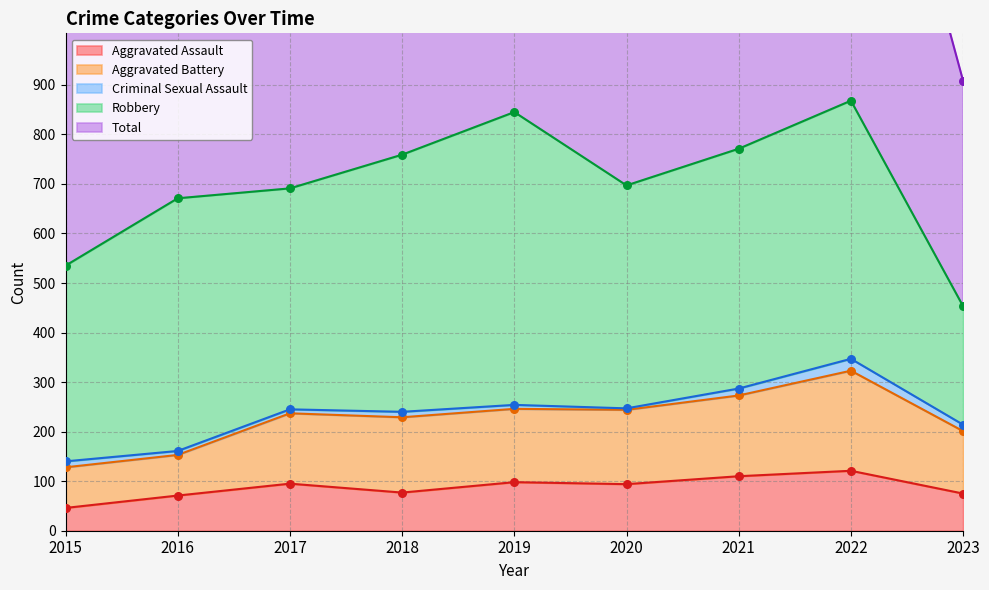

Which series contains the highest Y value?

Total